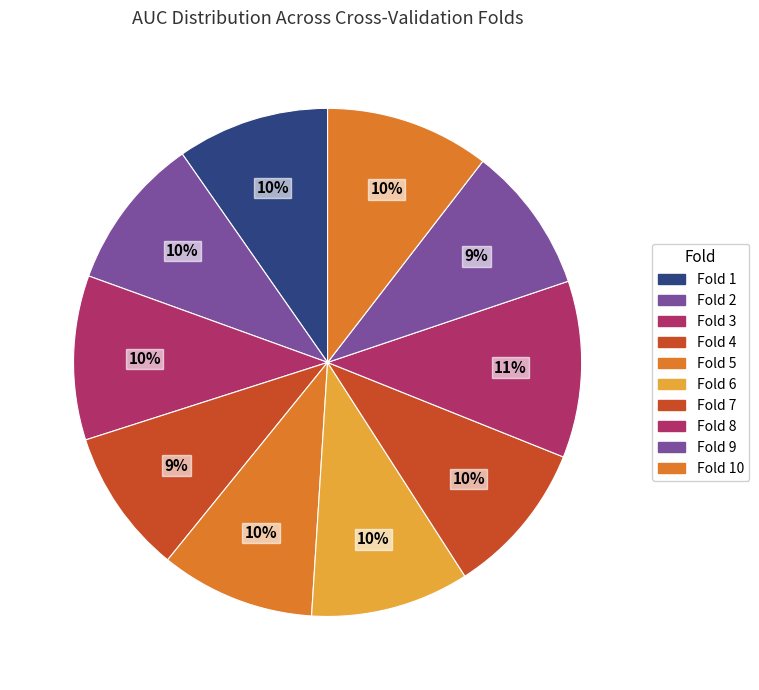

How many slices are in this pie chart?

10